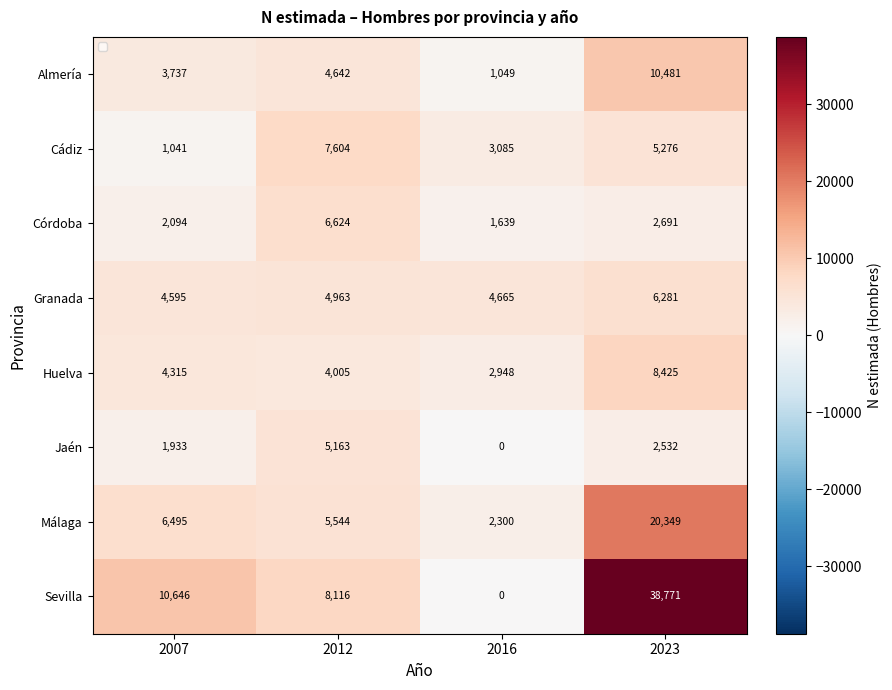

List the series in order of their peak value, highest first.

Sevilla, Málaga, Almería, Huelva, Cádiz, Córdoba, Granada, Jaén